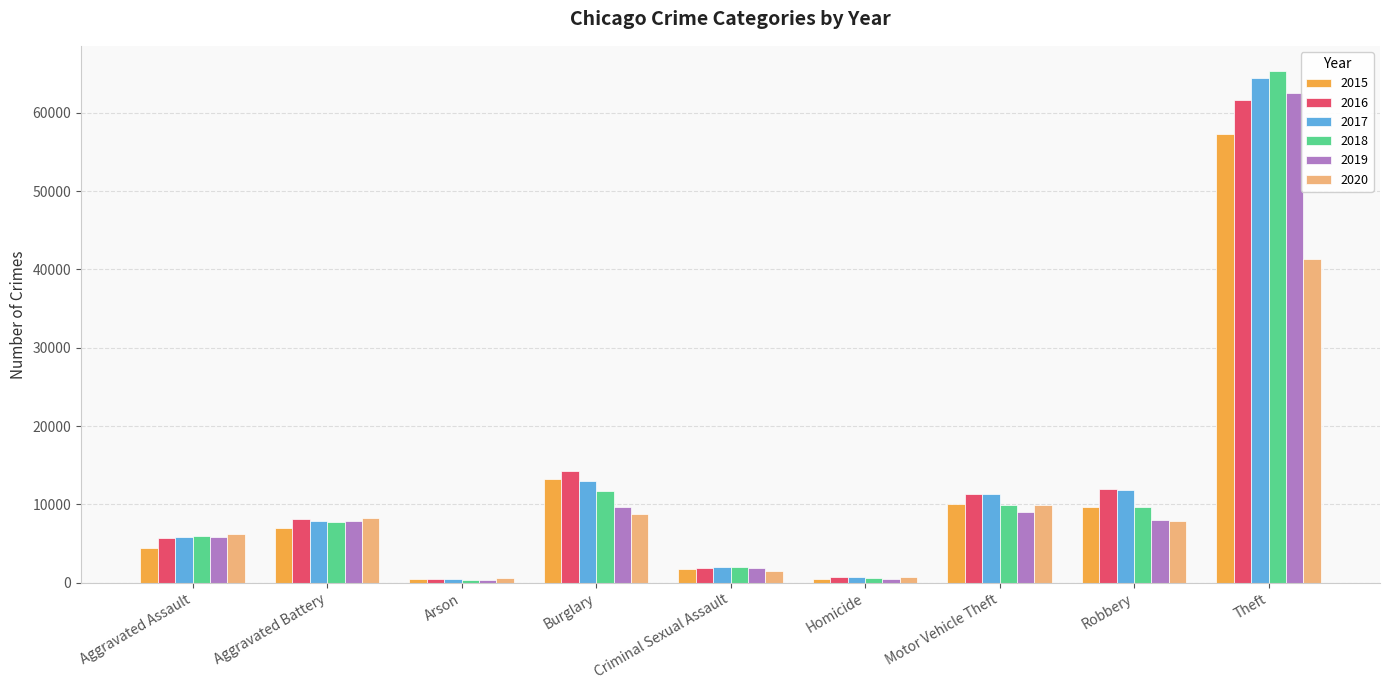

What is the average value of the 2017 series?

13042